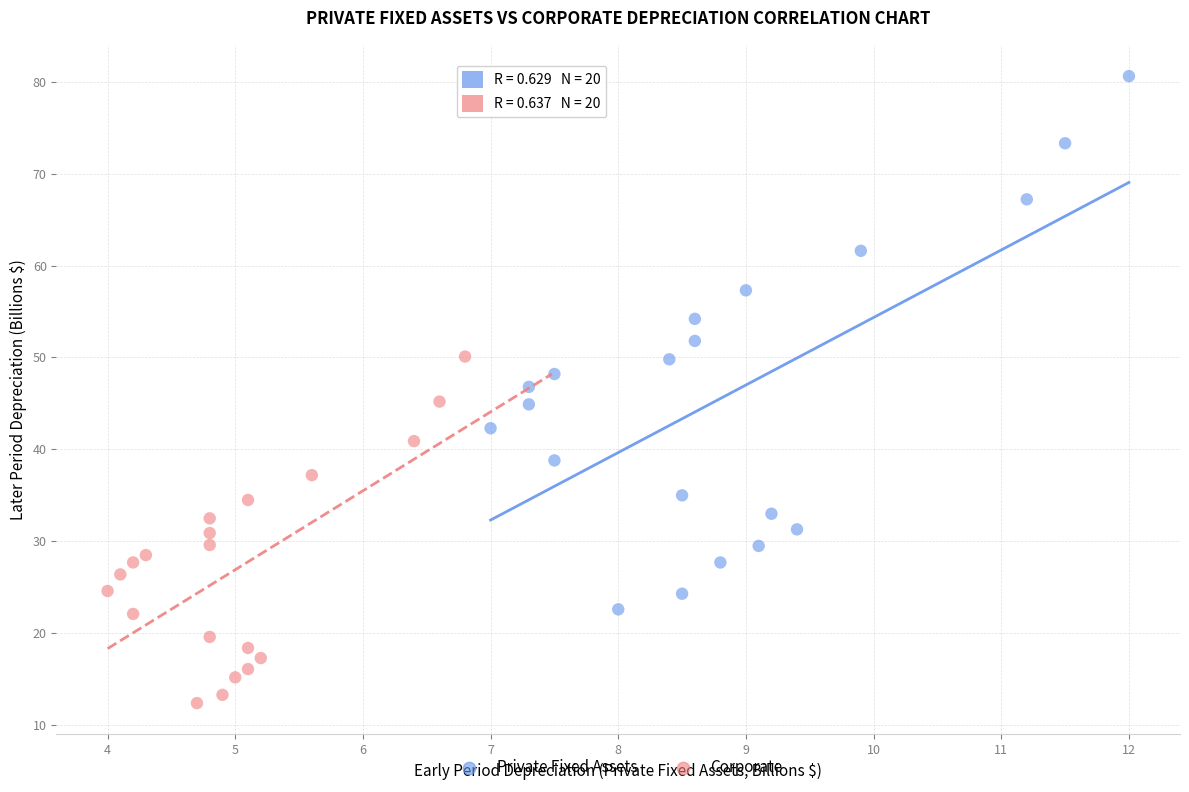

Which series reaches the maximum Y coordinate?

Private Fixed Assets